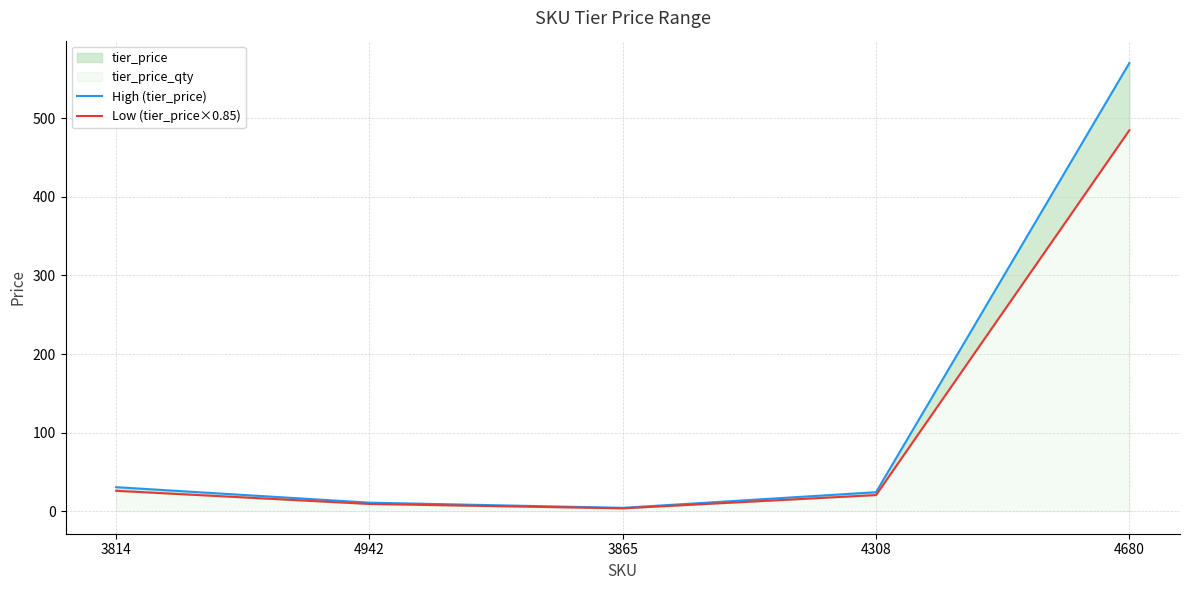

True or false: Low (tier_price×0.85) and High (tier_price) cross at least once.

False